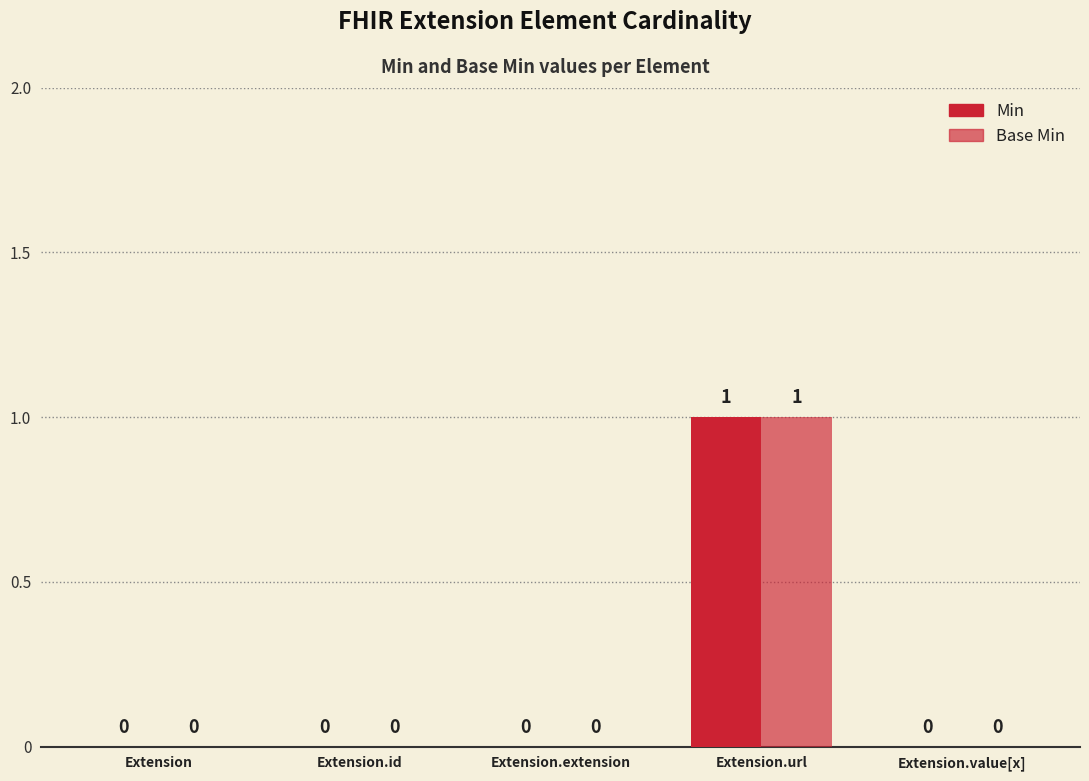

Reading left to right, what are all the values shown in this chart?

Min: 0	0	0	1	0
Base Min: 0	0	0	1	0